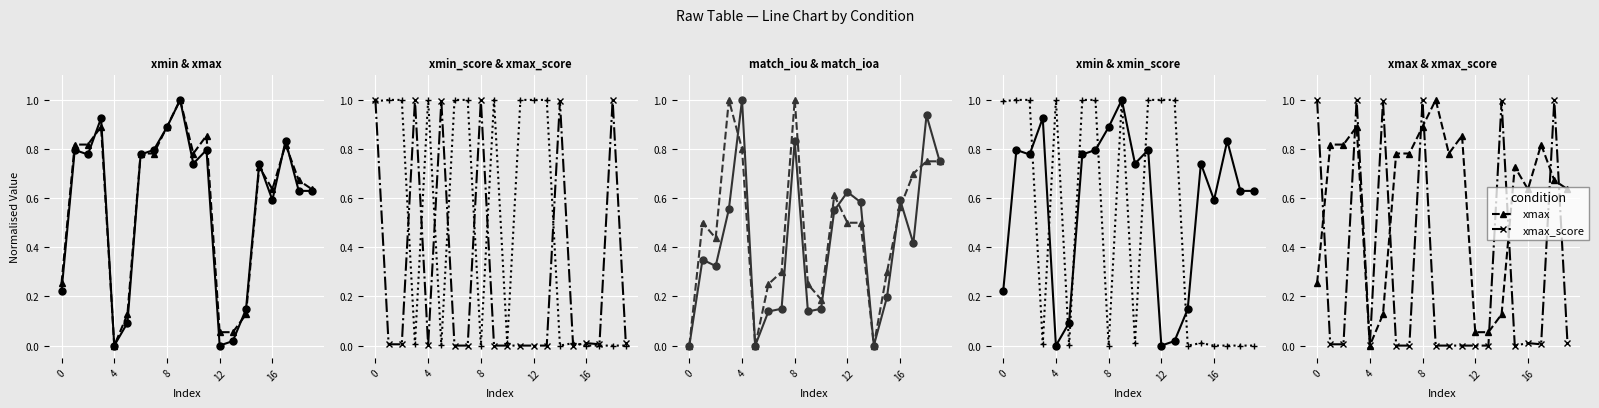

What is the average value of the xmin_score series?

0.5